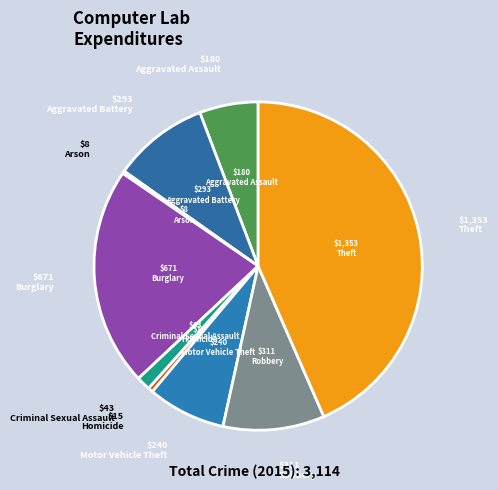

How many segments does this pie chart have?

9